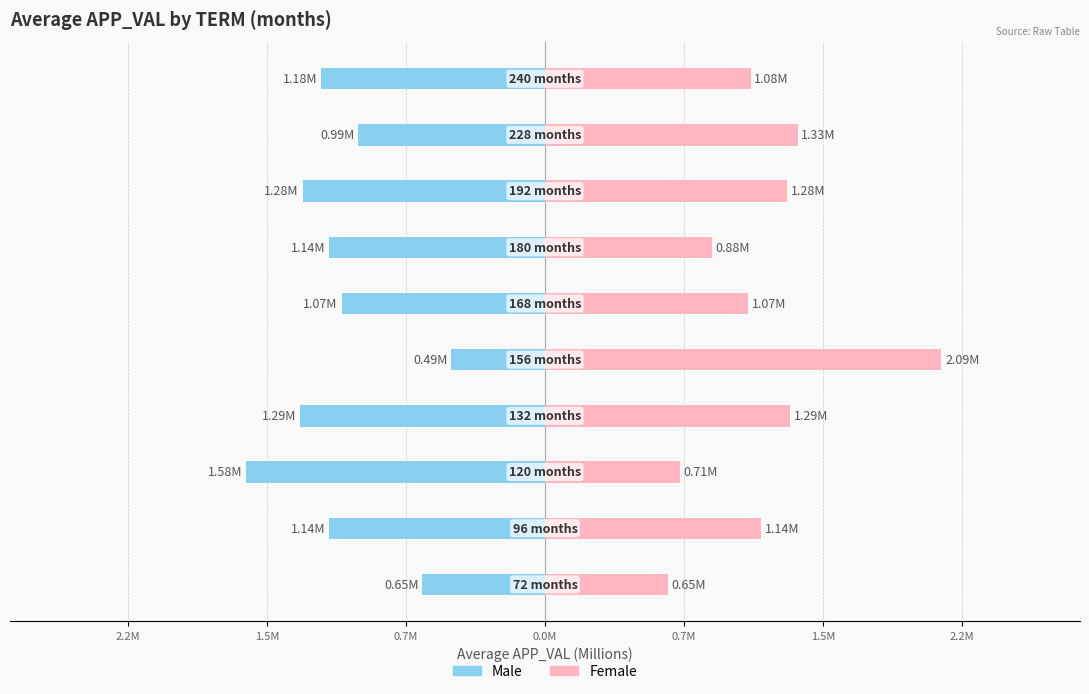

Reading left to right, extract all data points from this chart.

Male: -0.6	-1.1	-1.6	-1.3	-0.5	-1.1	-1.1	-1.3	-1.0	-1.2
Female: 0.6	1.1	0.7	1.3	2.1	1.1	0.9	1.3	1.3	1.1